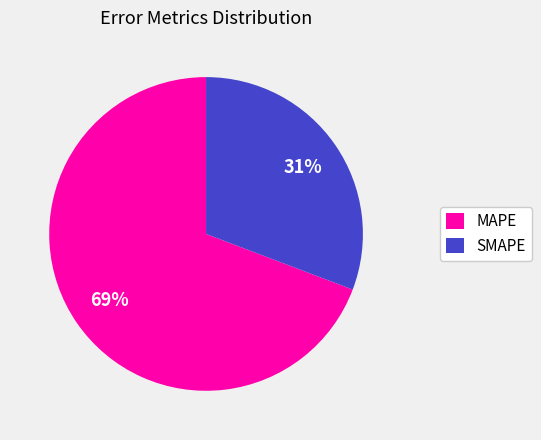

Rank the categories by value from highest to lowest.

MAPE, SMAPE